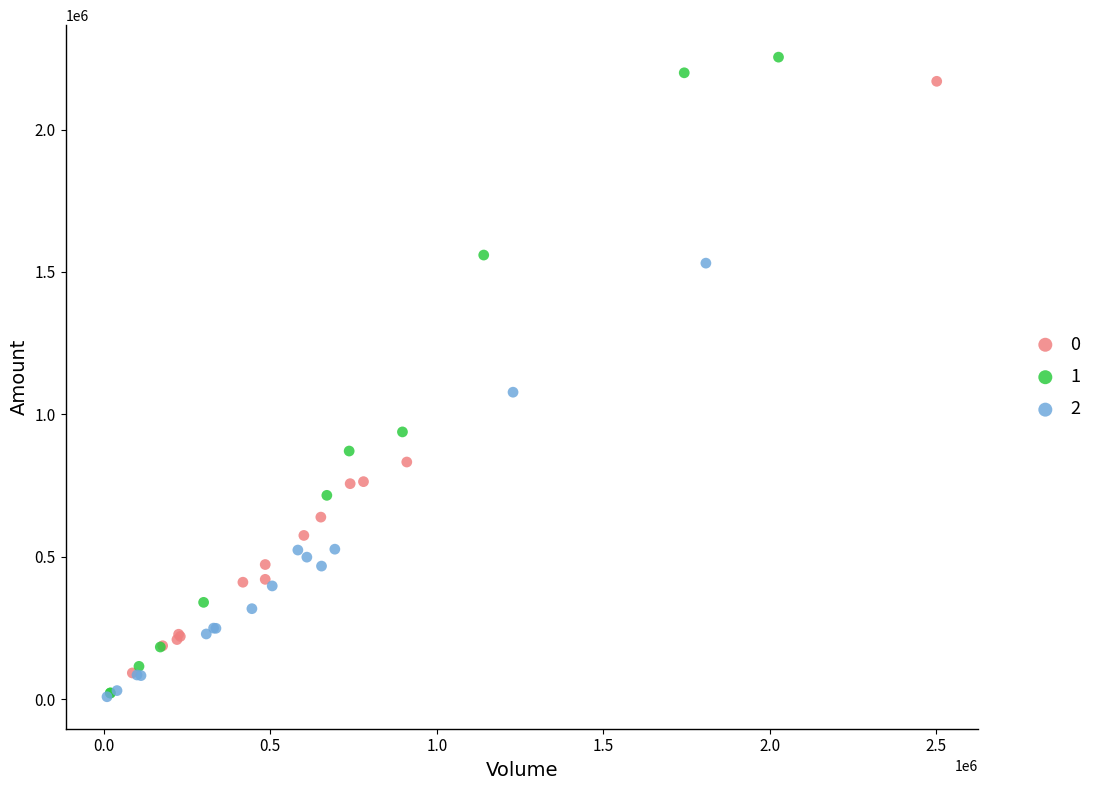

What are all the series names shown in the legend?

0, 1, 2